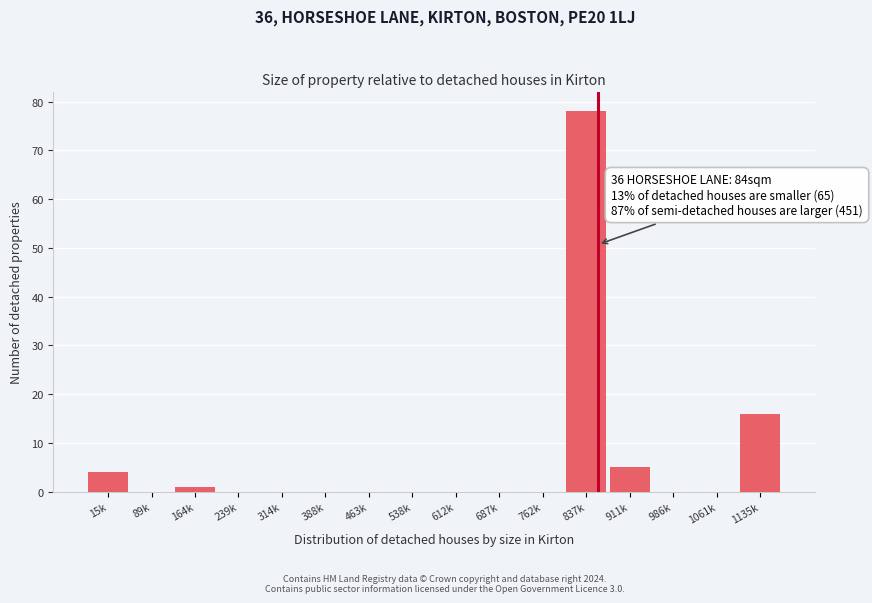

Reading left to right, extract all data points from this chart.

15k=4	89k=0	164k=1	239k=0	314k=0	388k=0	463k=0	538k=0	612k=0	687k=0	762k=0	837k=78	911k=5	986k=0	1061k=0	1135k=16